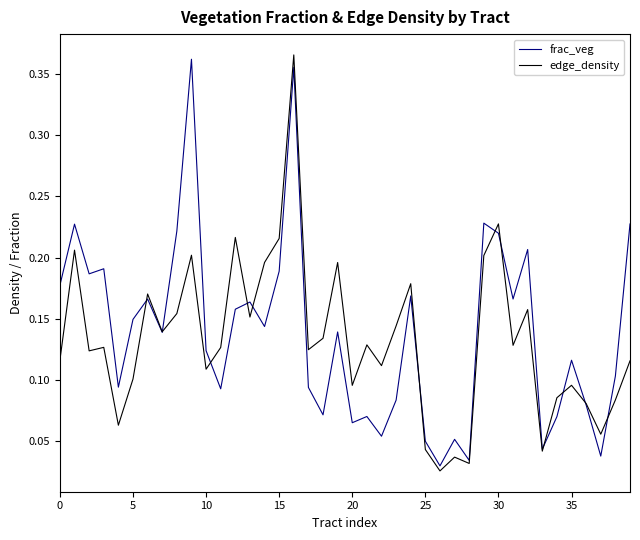

Which series has the widest spread of values?

edge_density